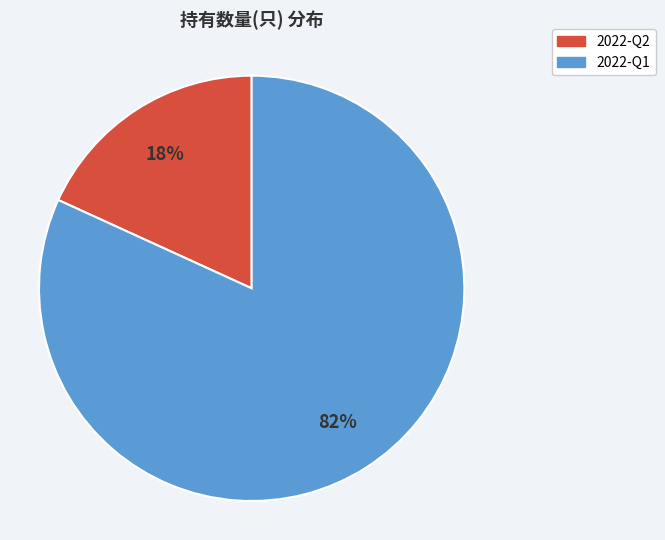

Does 2022-Q2 account for over 50% of the chart?

No